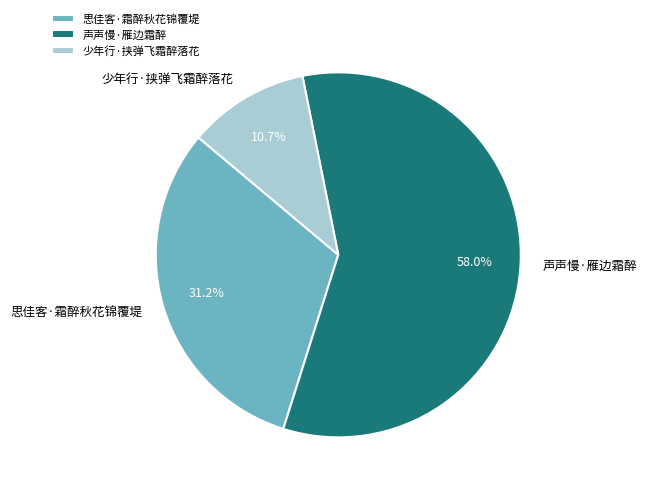

How many segments does this pie chart have?

3